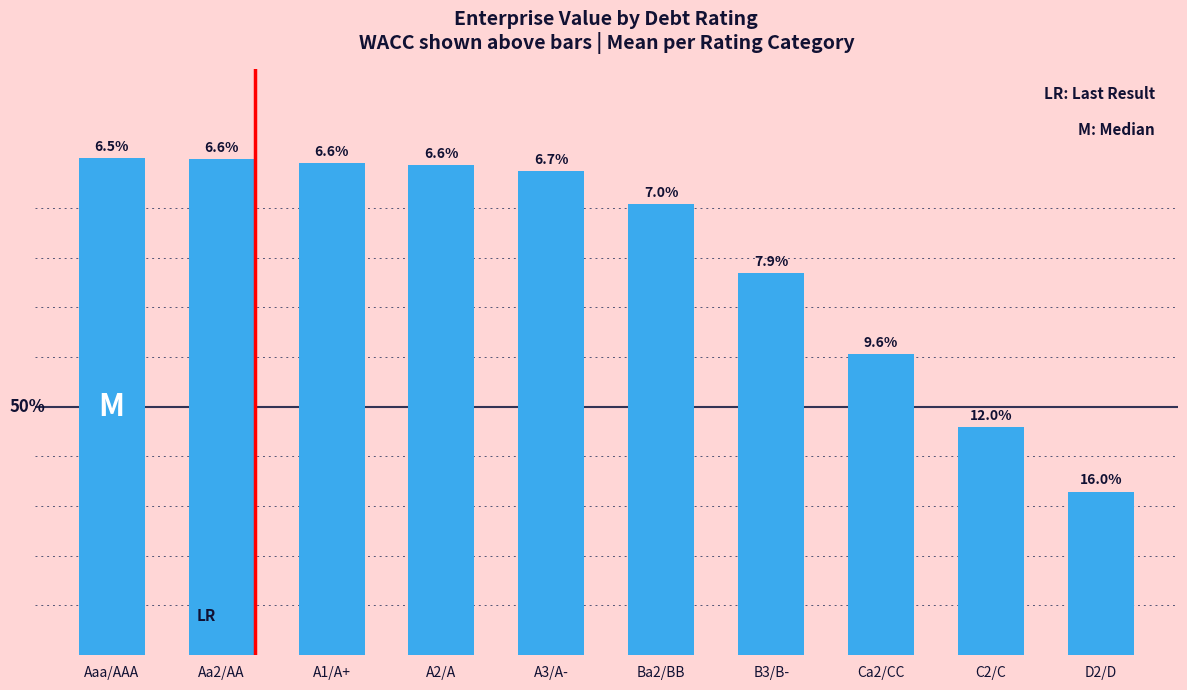

What is the change in value from A3/A- to B3/B-?

-200.4